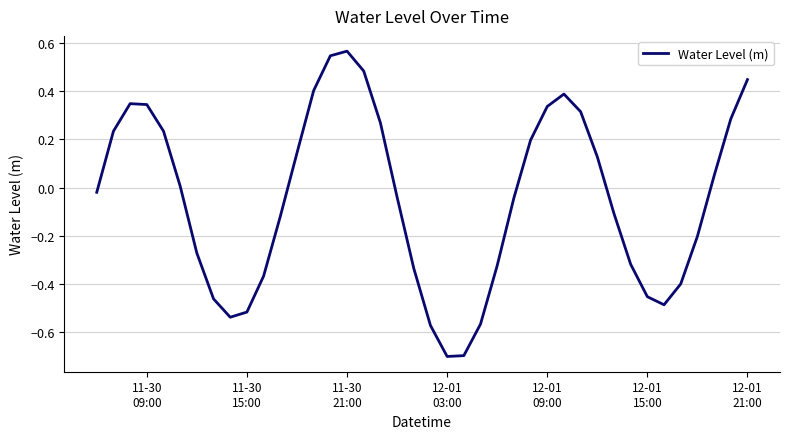

Does the chart have visible grid lines?

Yes